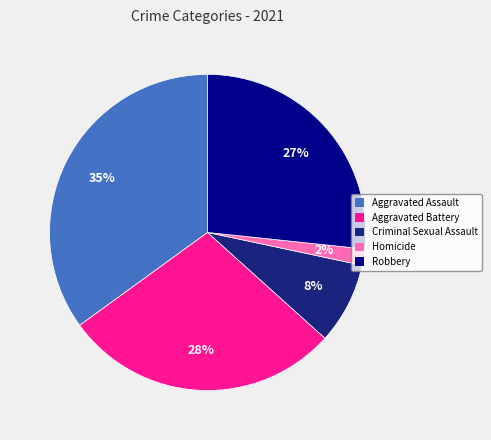

To the nearest percent, what is the average slice percentage?

20%